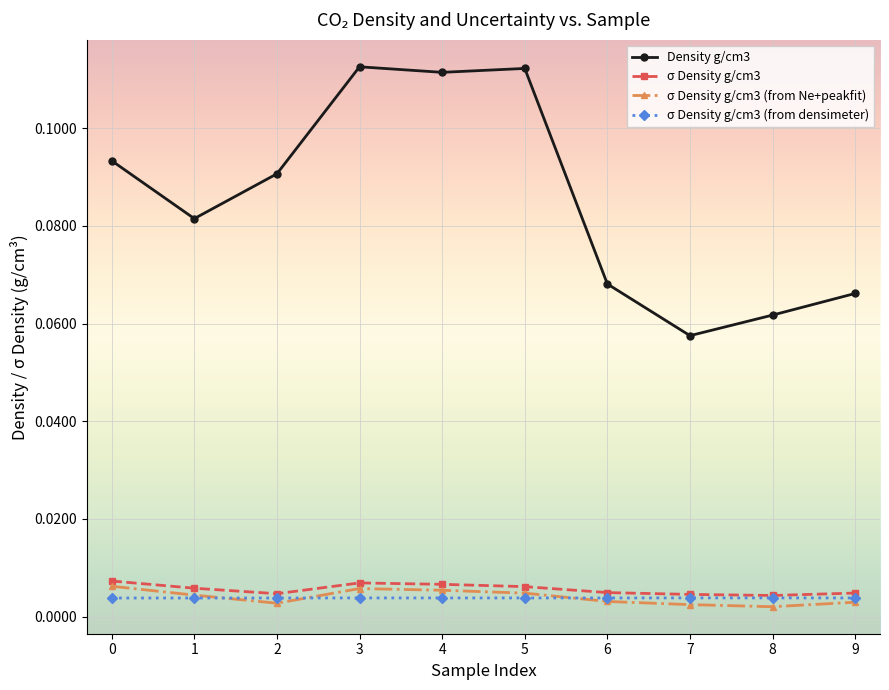

Which category has the lowest value in the Density g/cm3 series?

7